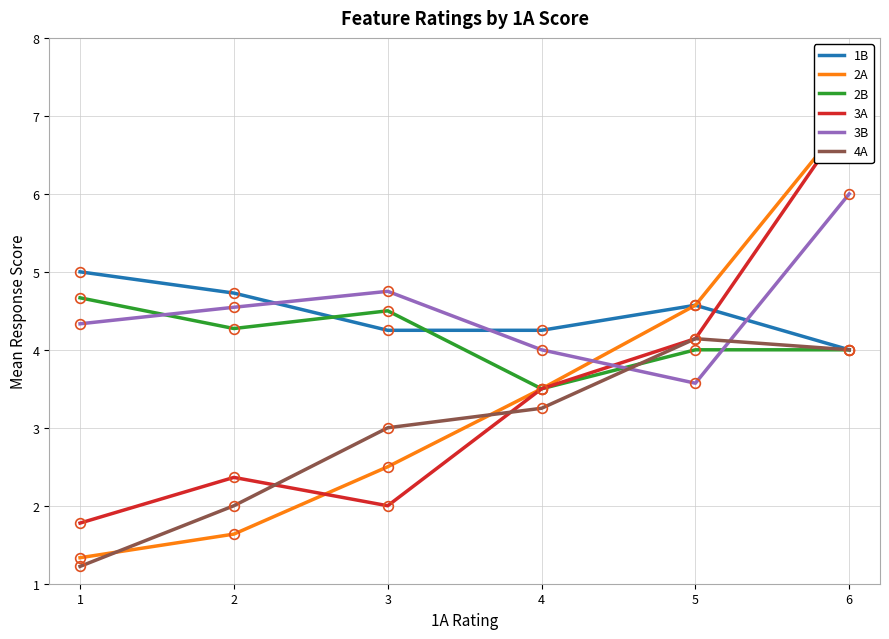

Reading left to right, what are all the values shown in this chart?

1B: 1=5.0	2=4.7	3=4.2	4=4.2	5=4.6	6=4.0
2A: 1=1.3	2=1.6	3=2.5	4=3.5	5=4.6	6=7.0
2B: 1=4.7	2=4.3	3=4.5	4=3.5	5=4.0	6=4.0
3A: 1=1.8	2=2.4	3=2.0	4=3.5	5=4.1	6=7.0
3B: 1=4.3	2=4.5	3=4.8	4=4.0	5=3.6	6=6.0
4A: 1=1.2	2=2.0	3=3.0	4=3.2	5=4.1	6=4.0